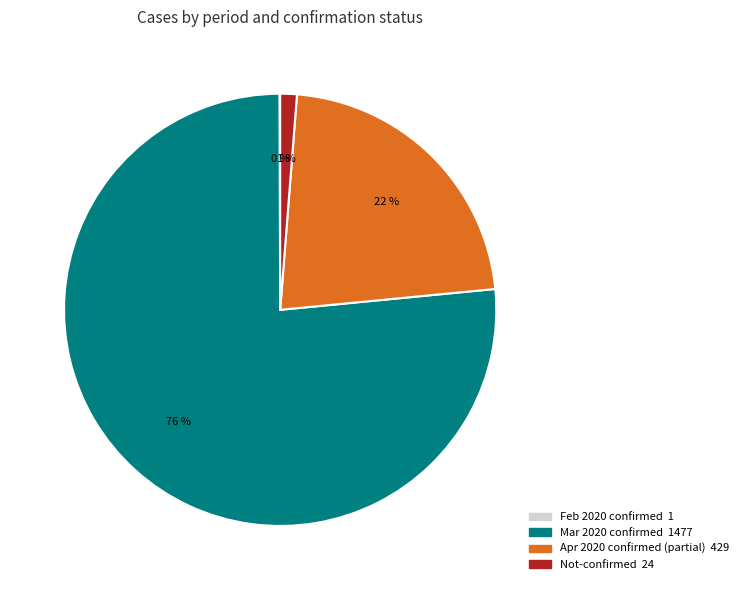

Does any single category account for the majority?

Yes